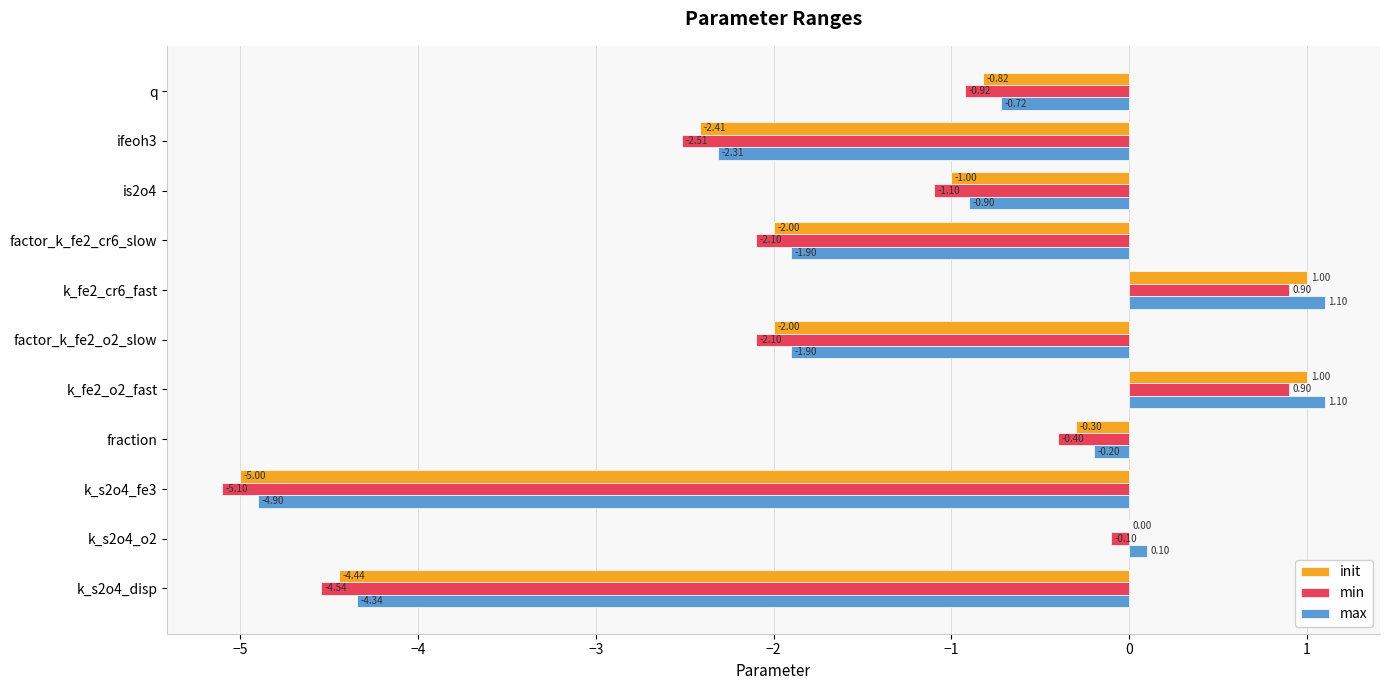

What is the sum of the init values at k_s2o4_o2 and k_fe2_o2_fast?

1.0